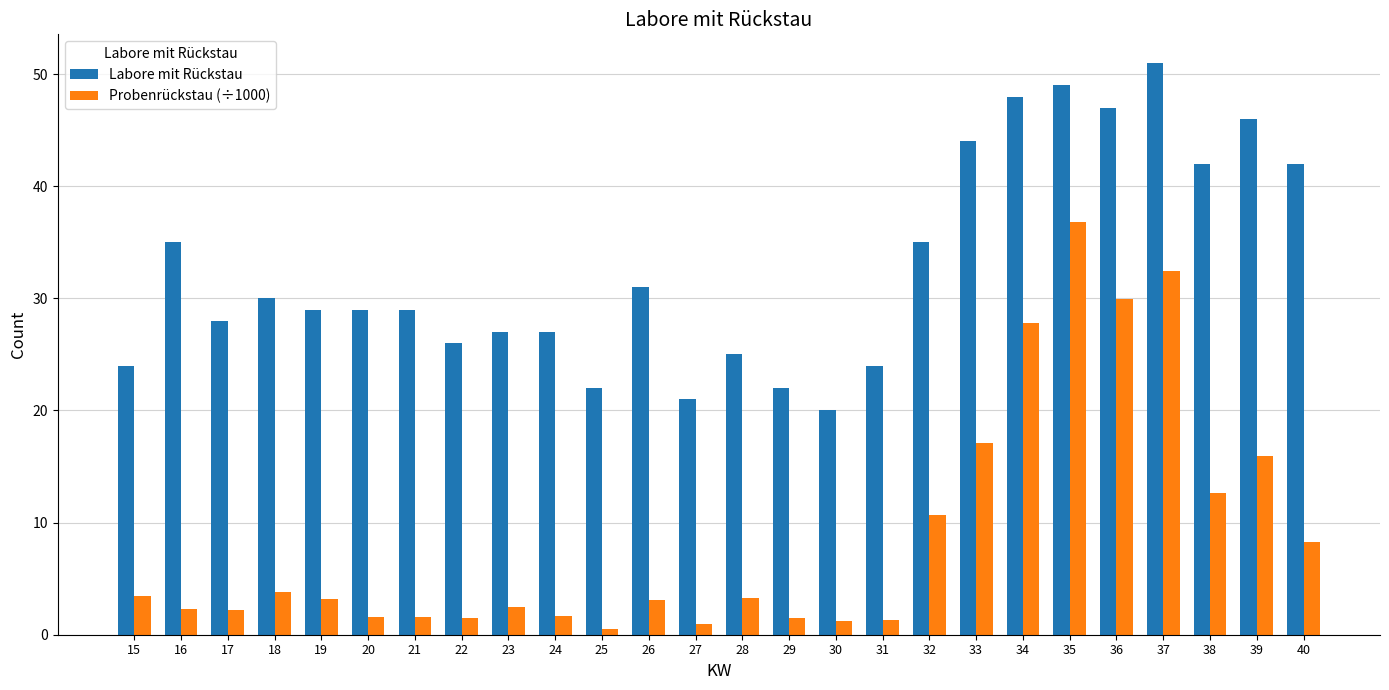

The Probenrückstau (÷1000) series shows 3.2 at 28. True or false?

True